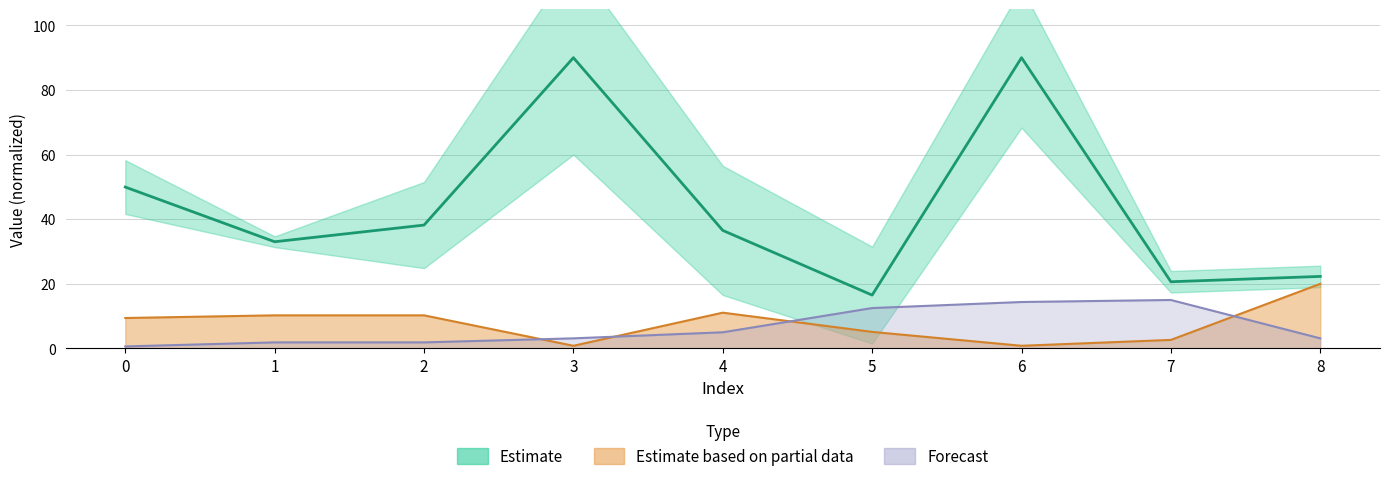

True or false: Estimate and Estimate based on partial data intersect in this chart.

False